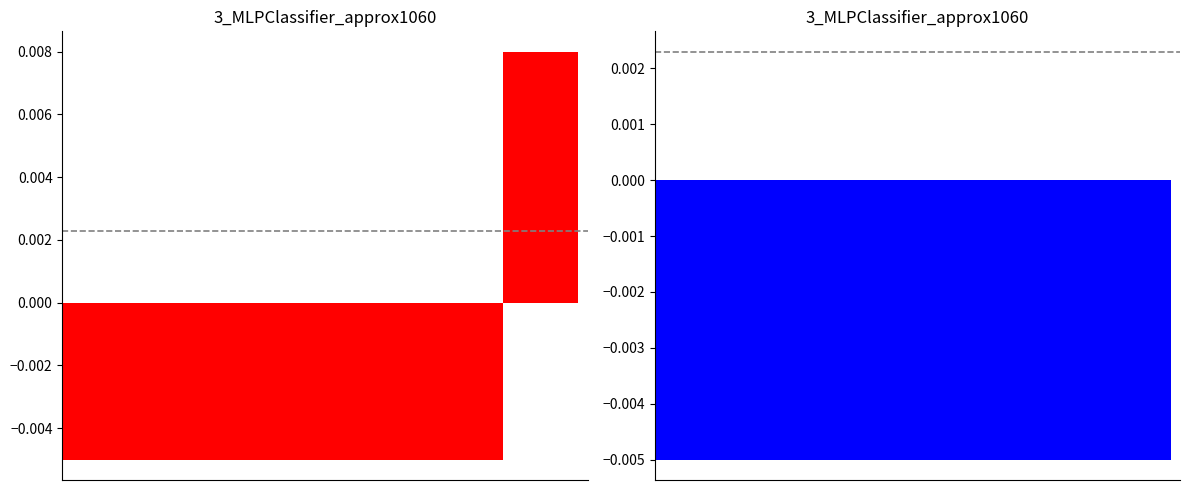

How many groups of bars are there?

28